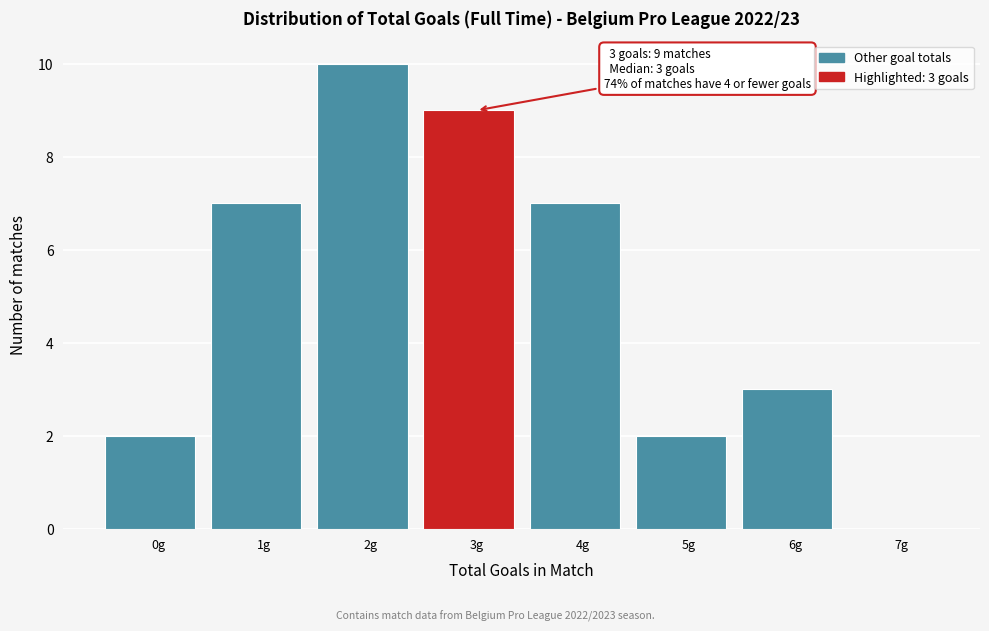

Reading left to right, extract all data points from this chart.

0g=2	1g=7	2g=10	3g=9	4g=7	5g=2	6g=3	7g=0